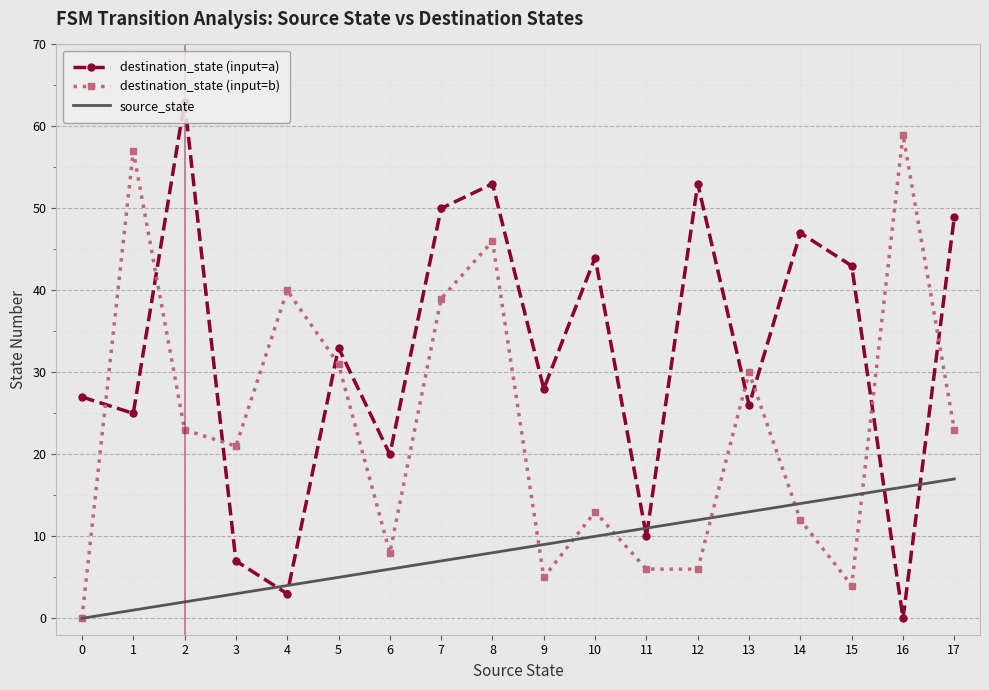

What is the sum of all source_state values?

153